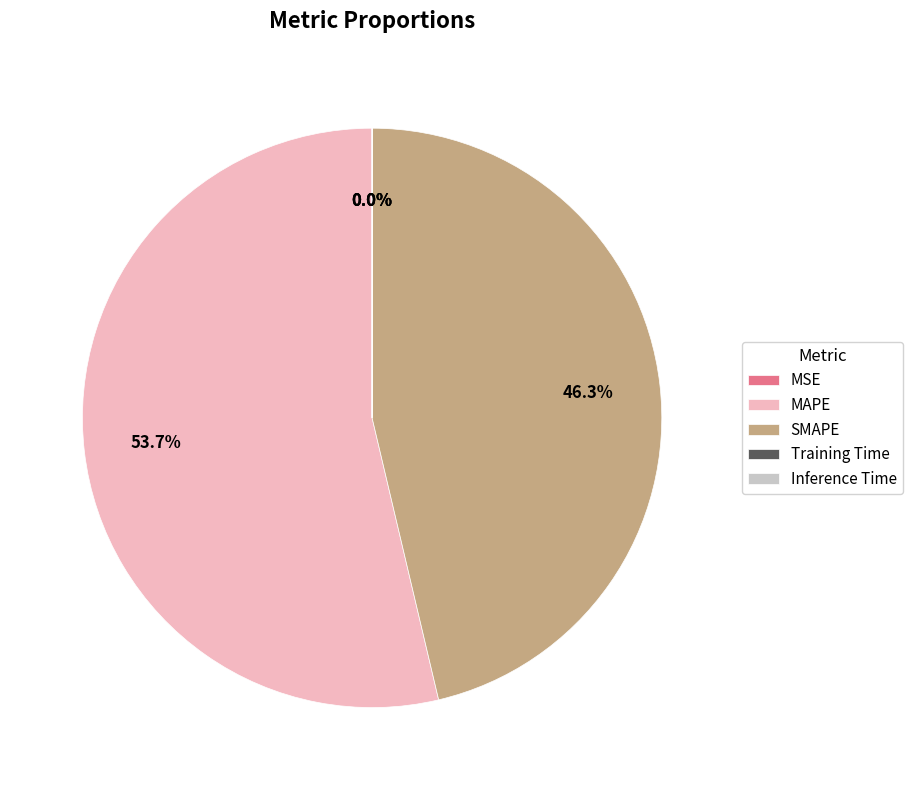

What is the ratio of the value at SMAPE to the value at MAPE?

0.9